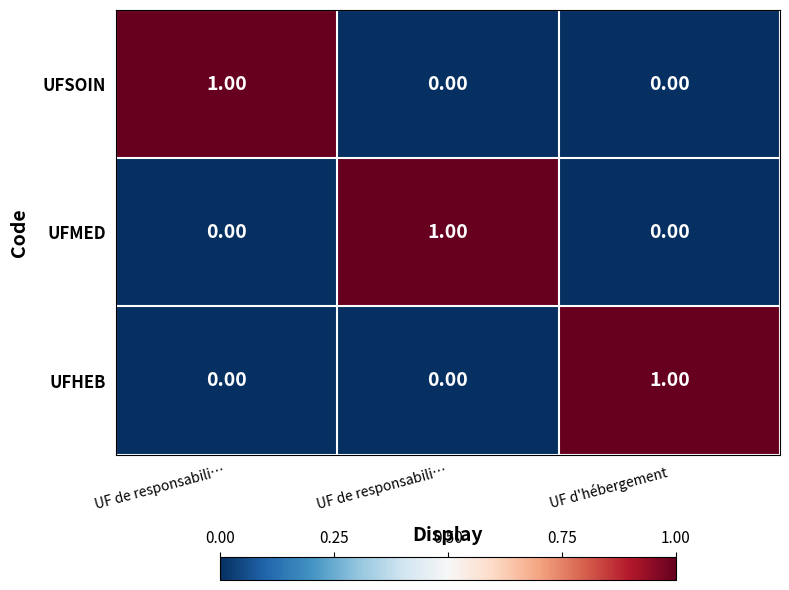

Reading left to right, list all the values displayed in this chart.

UFSOIN: UF de responsabili…=1	UF de responsabili…=0	UF d'hébergement=0
UFMED: UF de responsabili…=0	UF de responsabili…=1	UF d'hébergement=0
UFHEB: UF de responsabili…=0	UF de responsabili…=0	UF d'hébergement=1